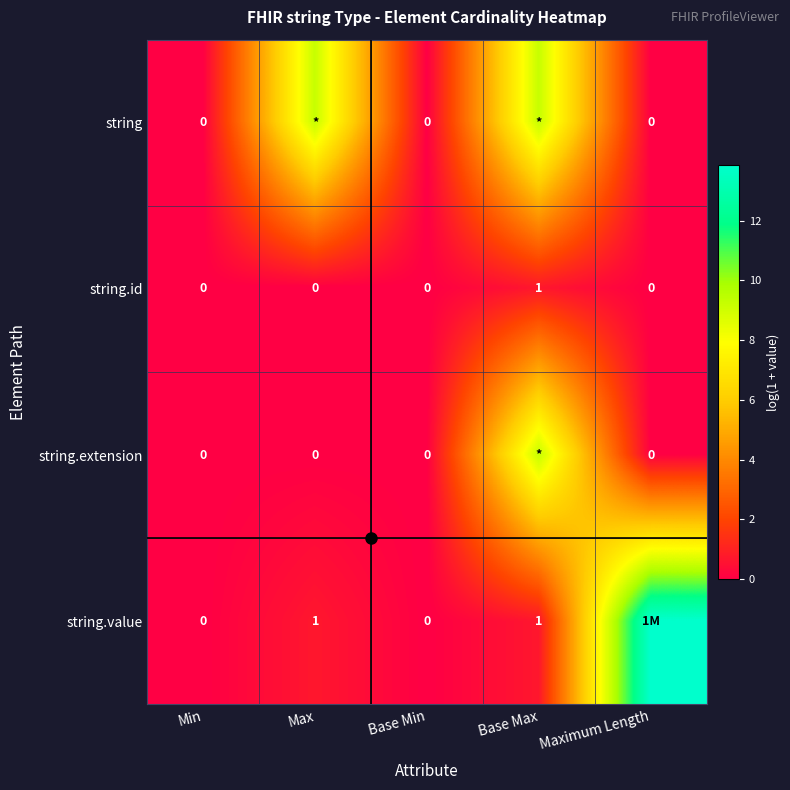

The string series shows -6.2 at Base Min. True or false?

False